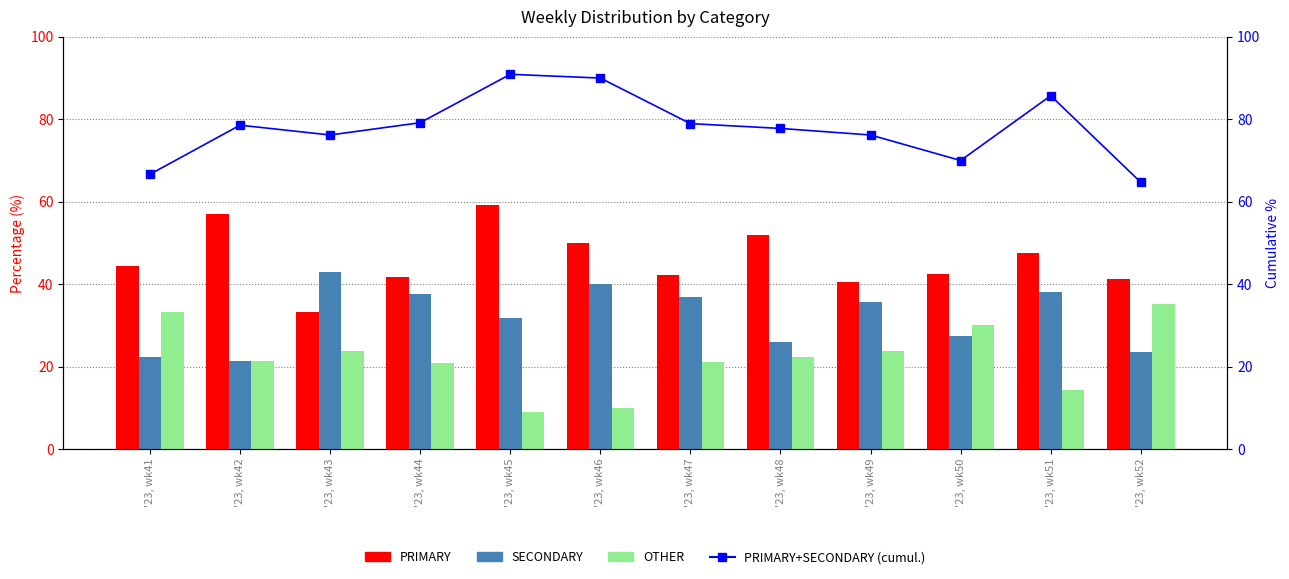

Where is PRIMARY nearest to the value 46?

'23, wk41